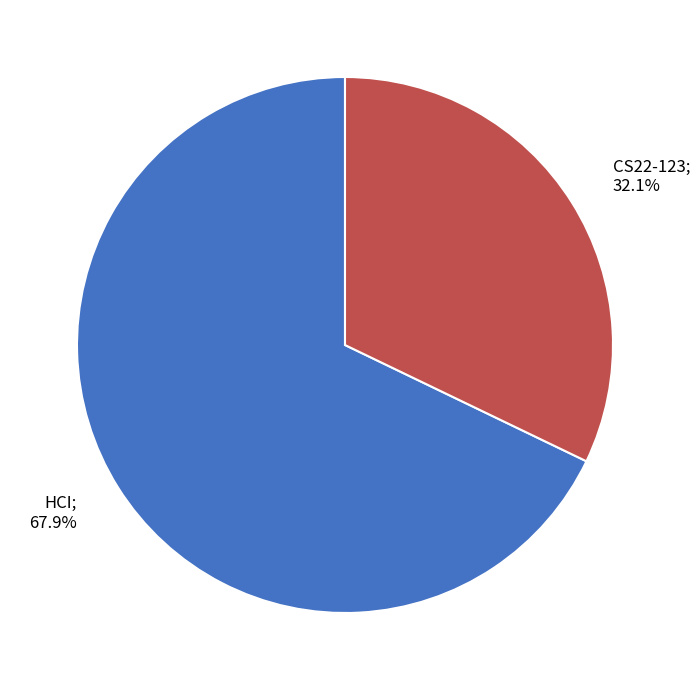

How many segments does this pie chart have?

2